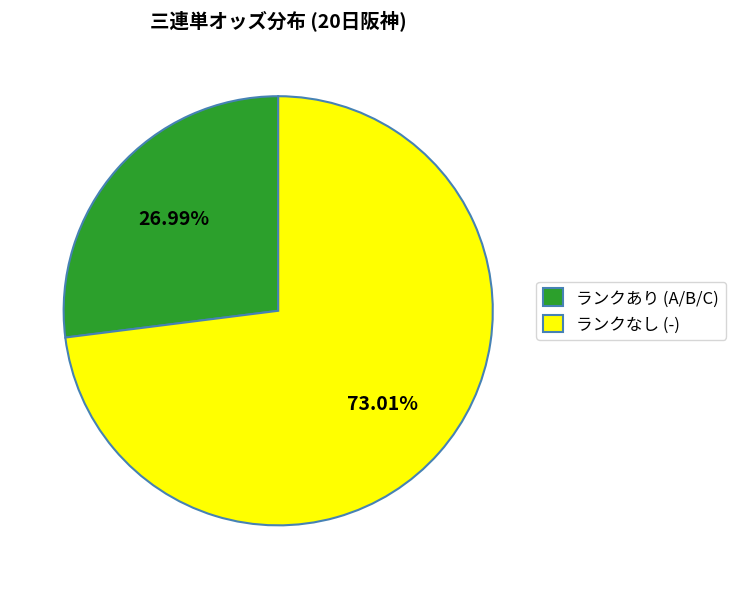

What is the smallest slice in the pie chart?

ランクあり (A/B/C)